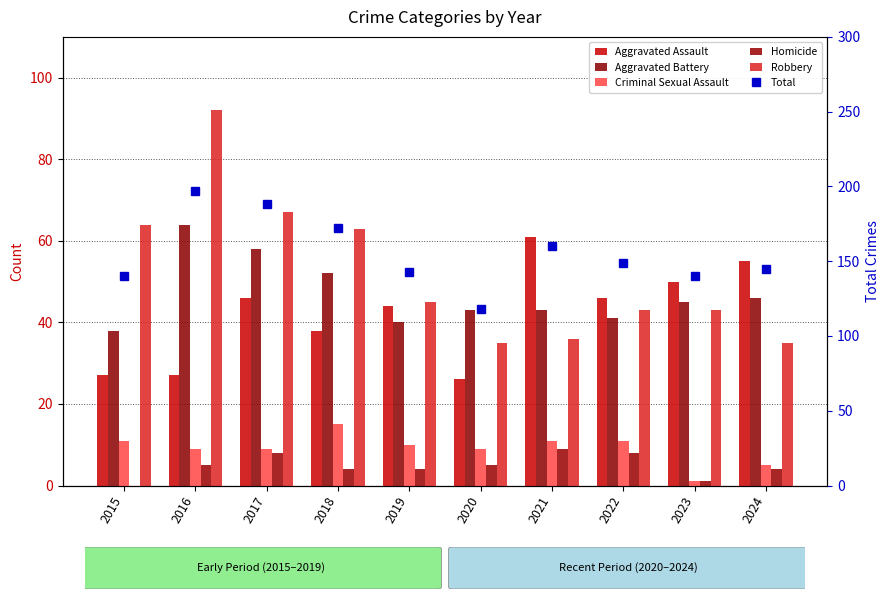

Reading right to left, extract all data points from this chart.

Aggravated Assault: 55	50	46	61	26	44	38	46	27	27
Aggravated Battery: 46	45	41	43	43	40	52	58	64	38
Criminal Sexual Assault: 5	1	11	11	9	10	15	9	9	11
Homicide: 4	1	8	9	5	4	4	8	5	0
Robbery: 35	43	43	36	35	45	63	67	92	64
Total: 145	140	149	160	118	143	172	188	197	140